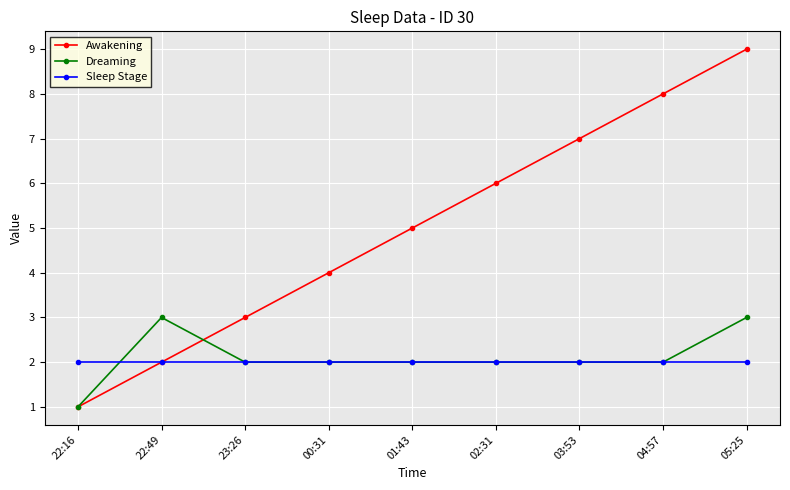

List the series in order of their peak value, lowest first.

Sleep Stage, Dreaming, Awakening